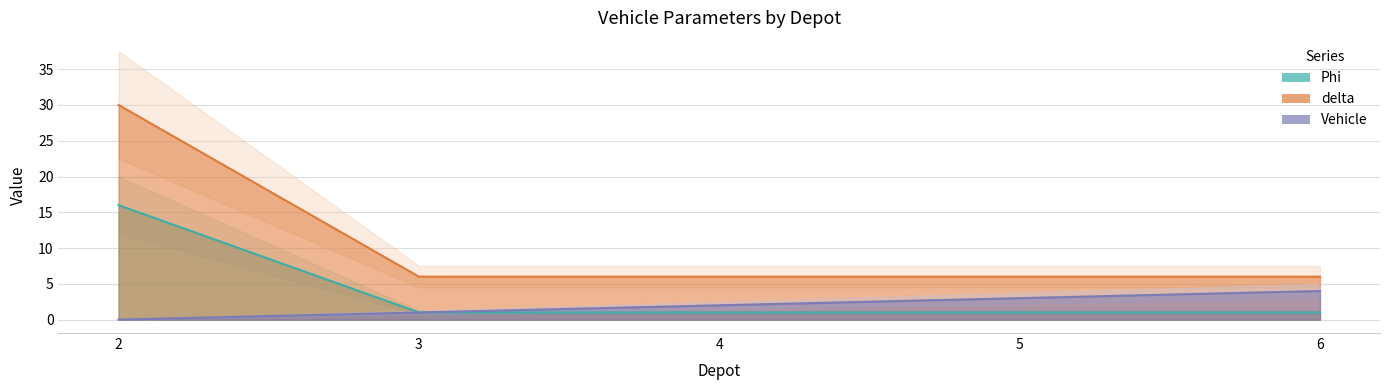

Is it true that Phi equals 16 at 2?

True